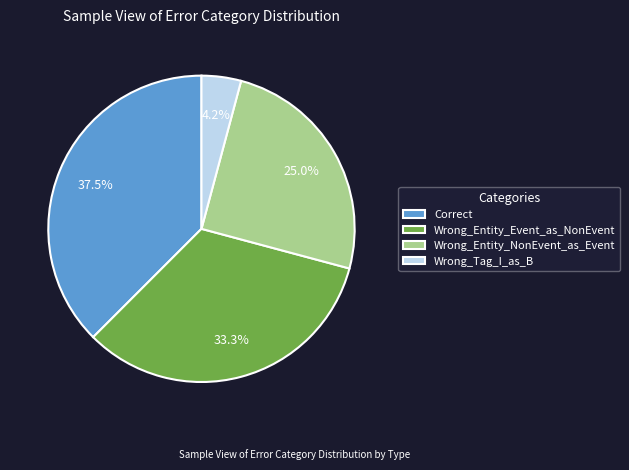

To the nearest percent, what is the average slice percentage?

25%